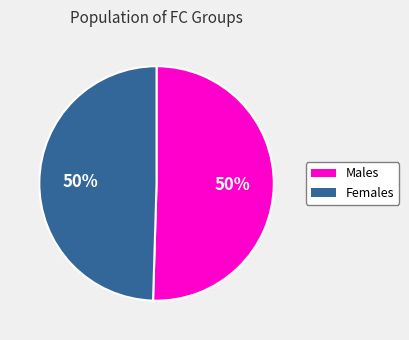

To the nearest percent, what is the average slice percentage?

50%